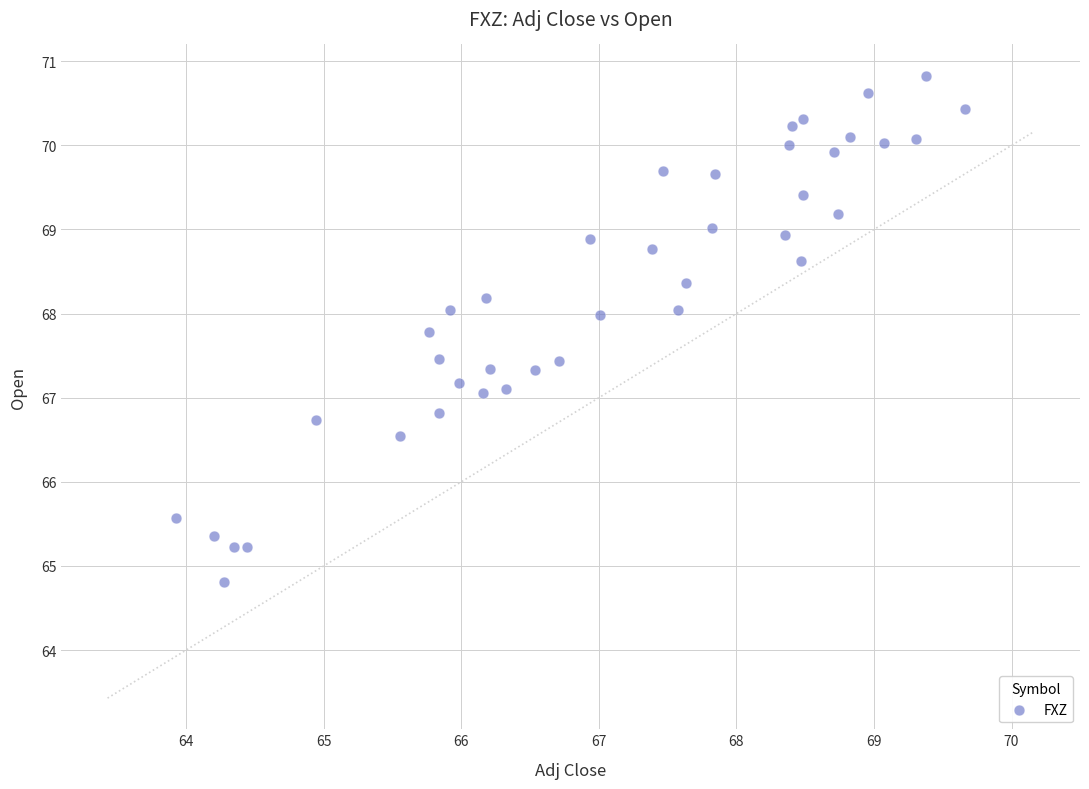

What is the range of X values (max minus min)?

5.7